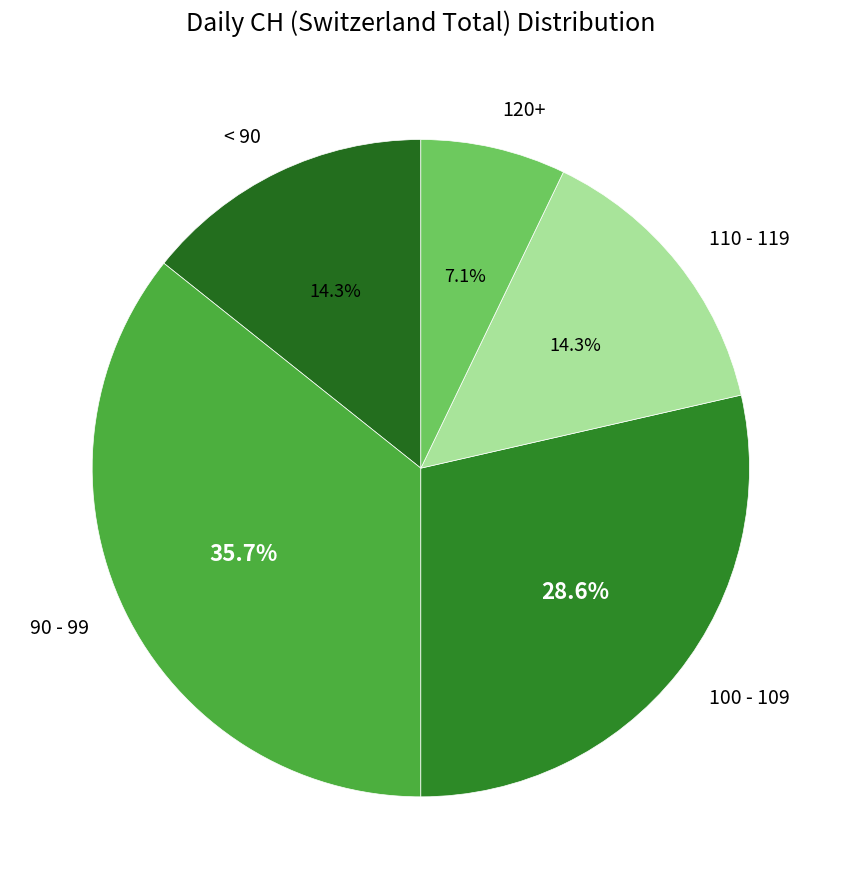

What percentage do 100 - 109 and < 90 together represent?

42.9%